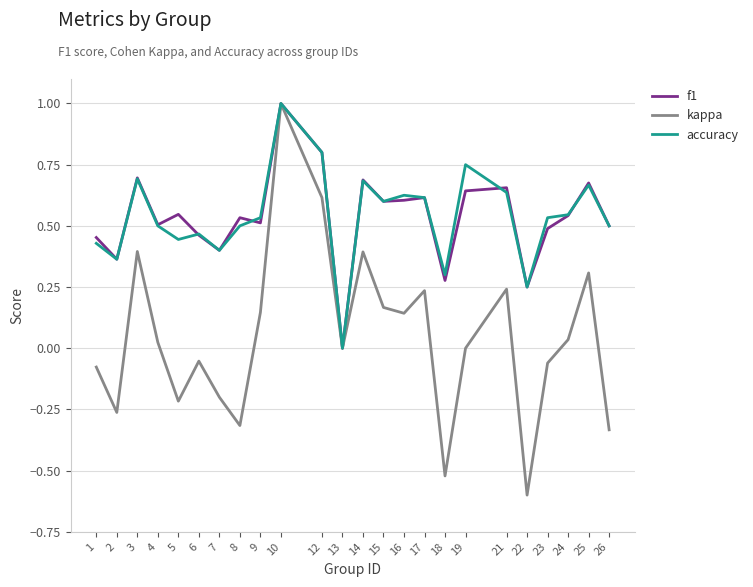

True or false: kappa has more than 1 points higher than both neighbors.

True